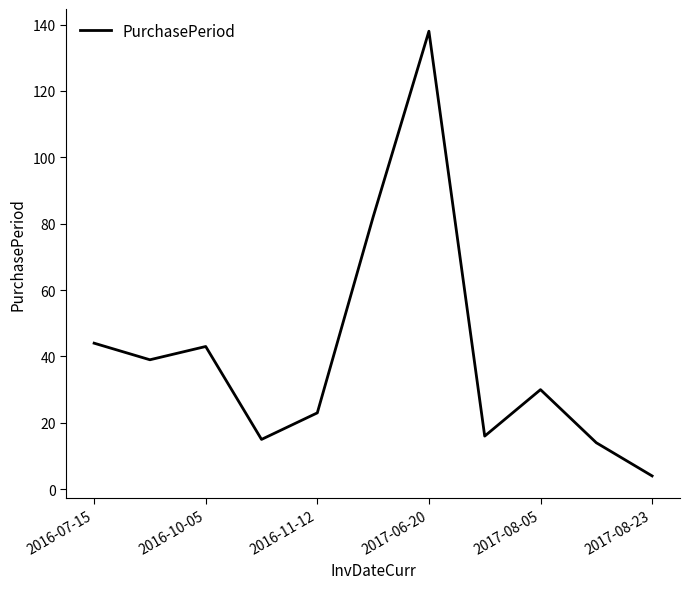

What is the difference between the maximum and minimum values?

134